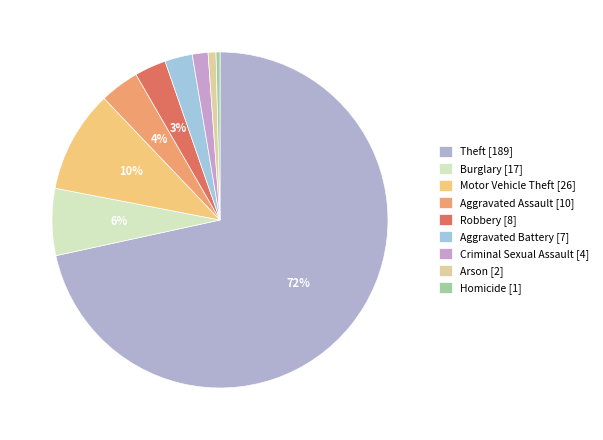

What is the change in value from Burglary to Robbery?

-9